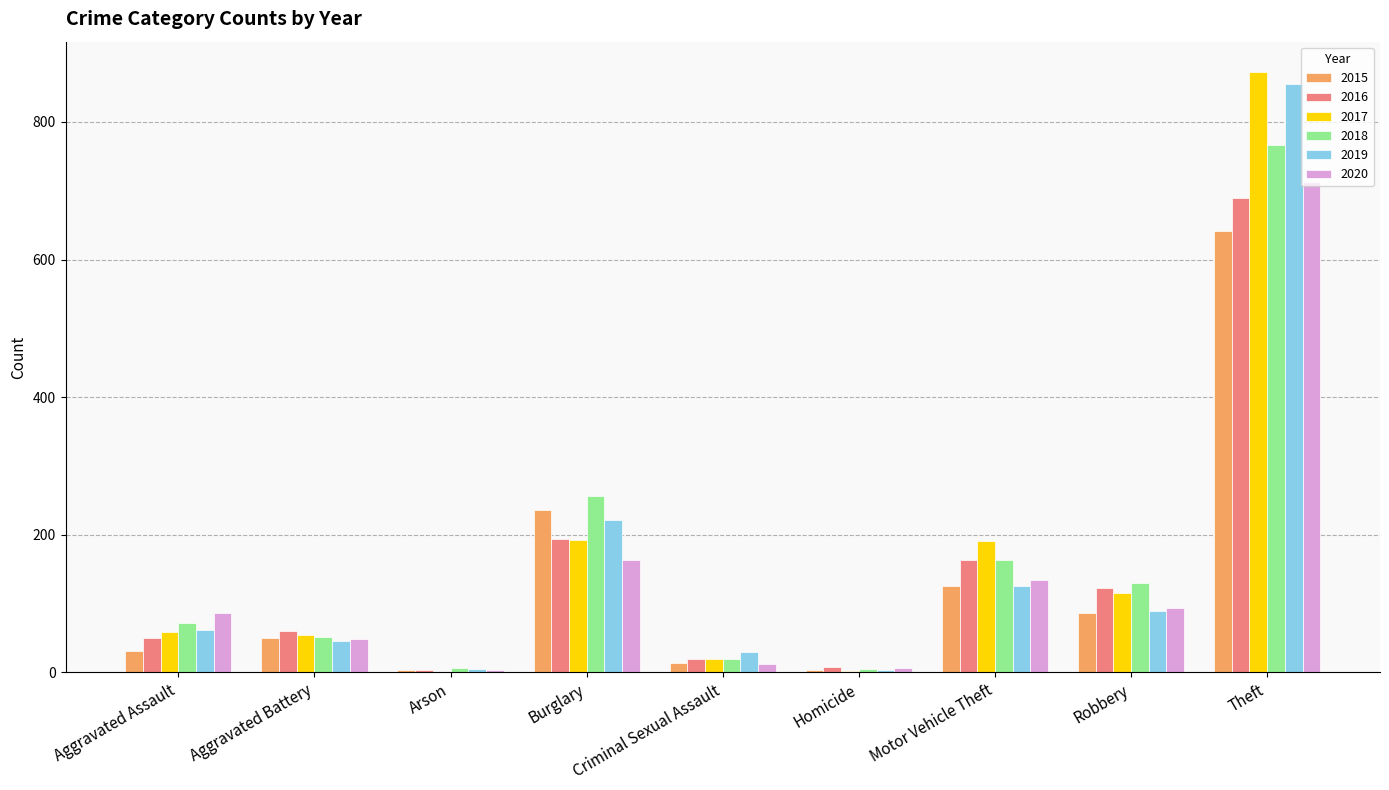

Which category has the highest value across all series?

Theft